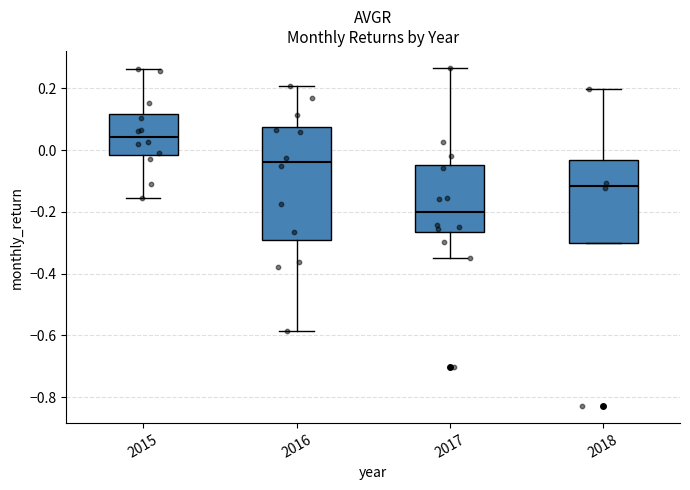

Where is the lower edge of the box at x = 2016 on the y-axis? The values are not printed on the chart, so give them approximately, as read against the axis.

-0.30